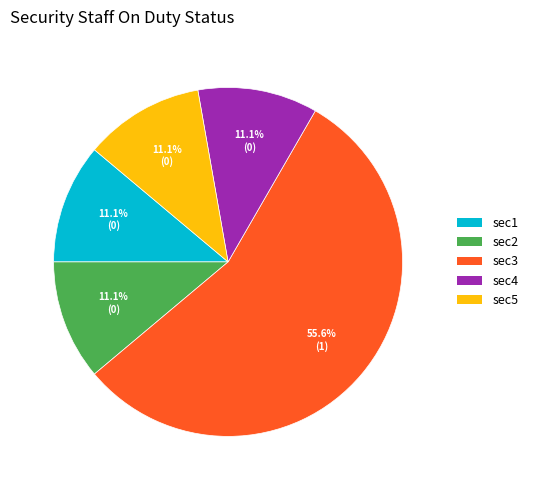

Which category has the biggest portion of the pie?

sec3